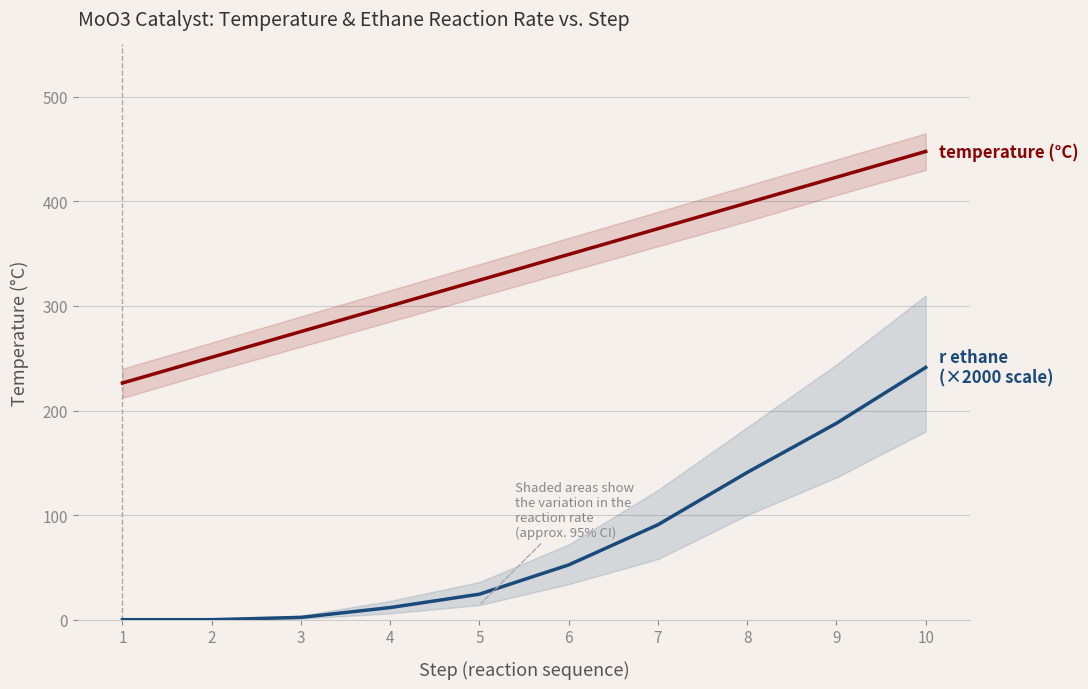

At how many categories does at least one series exceed 0?

10